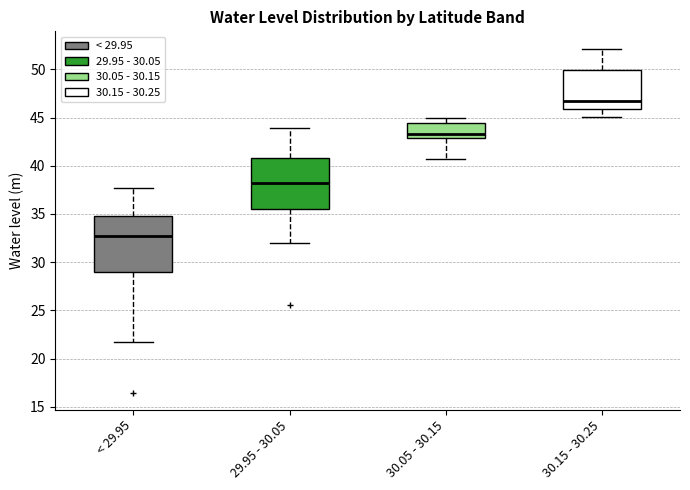

Which box's median line is the highest?

30.15 - 30.25